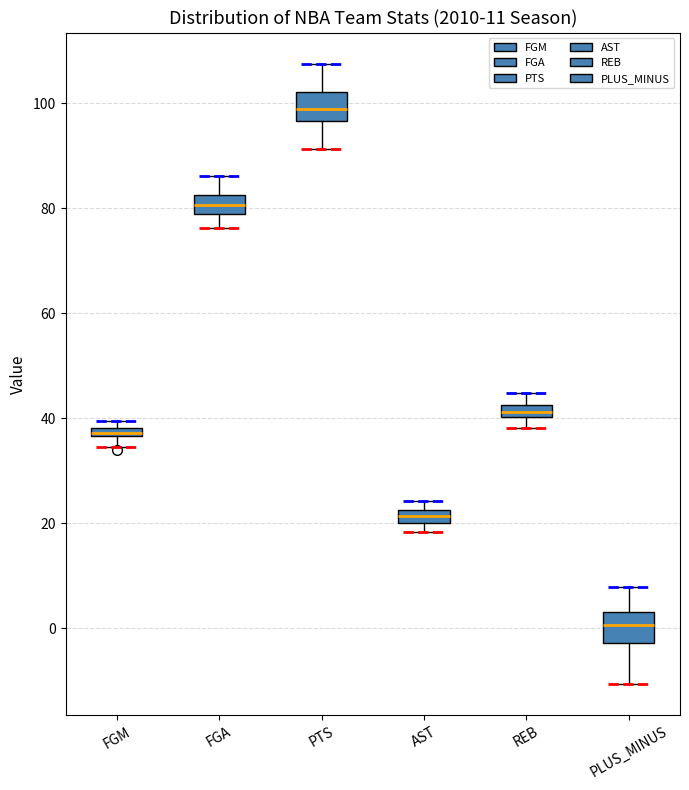

Which box has the lowest median line?

PLUS_MINUS